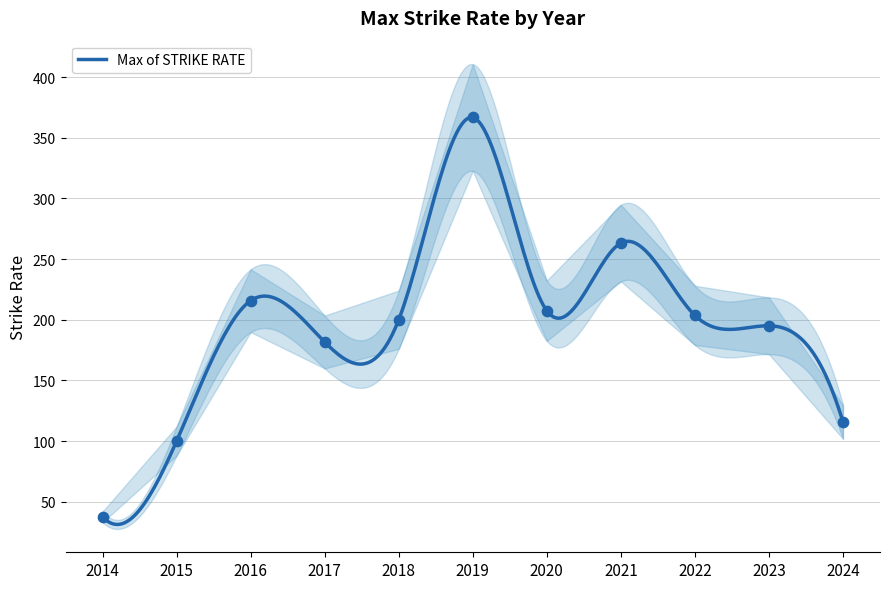

What is the ratio of the value at 2020 to the value at 2015?

2.1